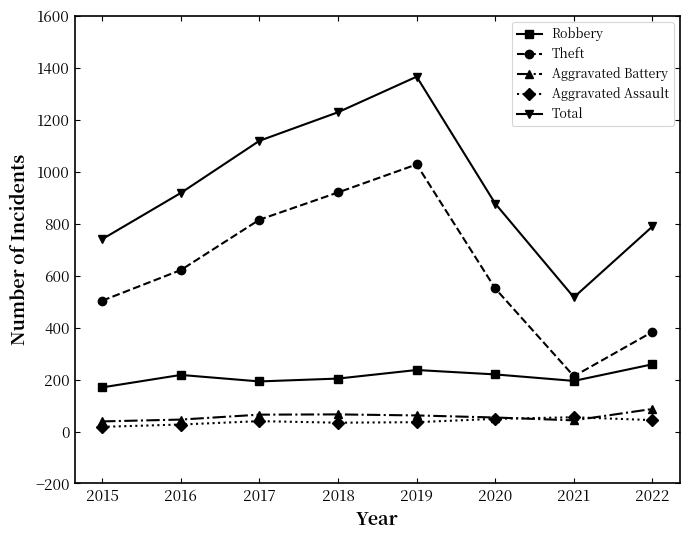

What is the difference between the Robbery values at 2019 and 2022?

22